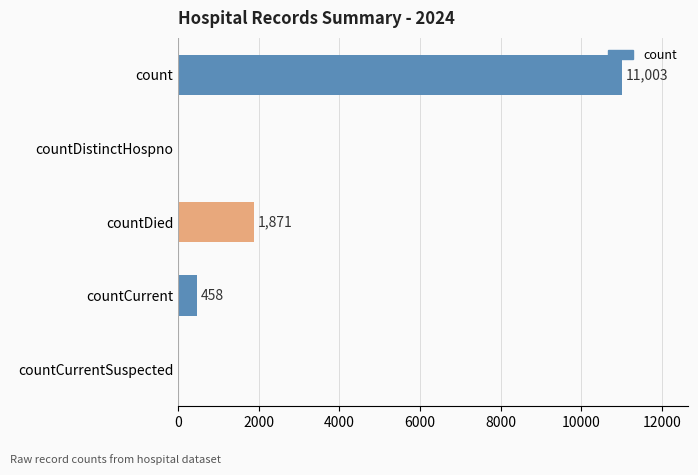

Reading bottom to top, what are all the values shown in this chart?

countCurrentSuspected=0	countCurrent=458	countDied=1871	countDistinctHospno=0	count=11003